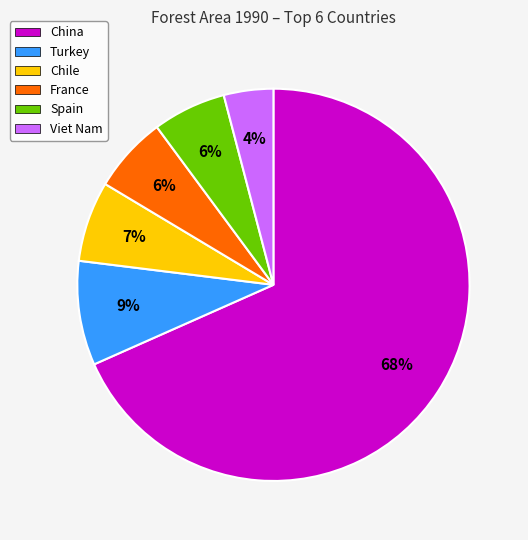

Count the number of slices in the pie.

6